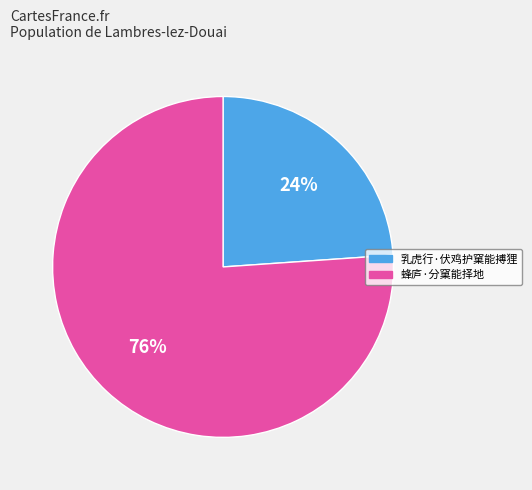

Which category has the smallest portion of the pie?

乳虎行·伏鸡护窠能搏狸